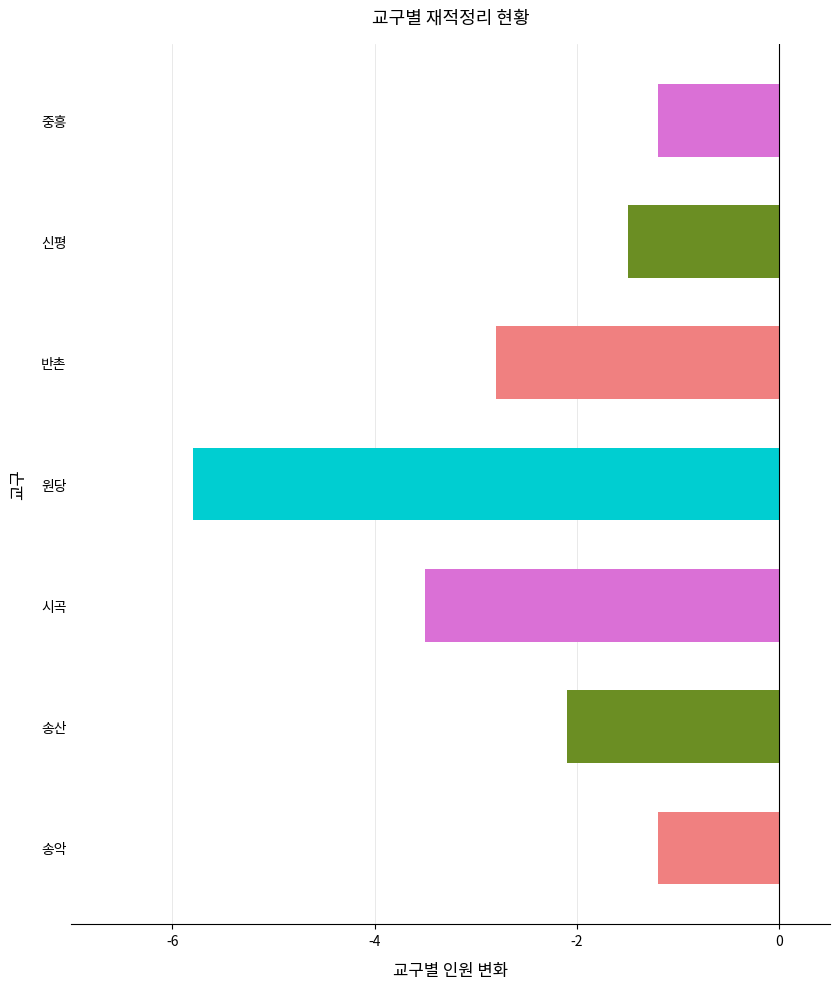

Read the value at 신평.

-1.5